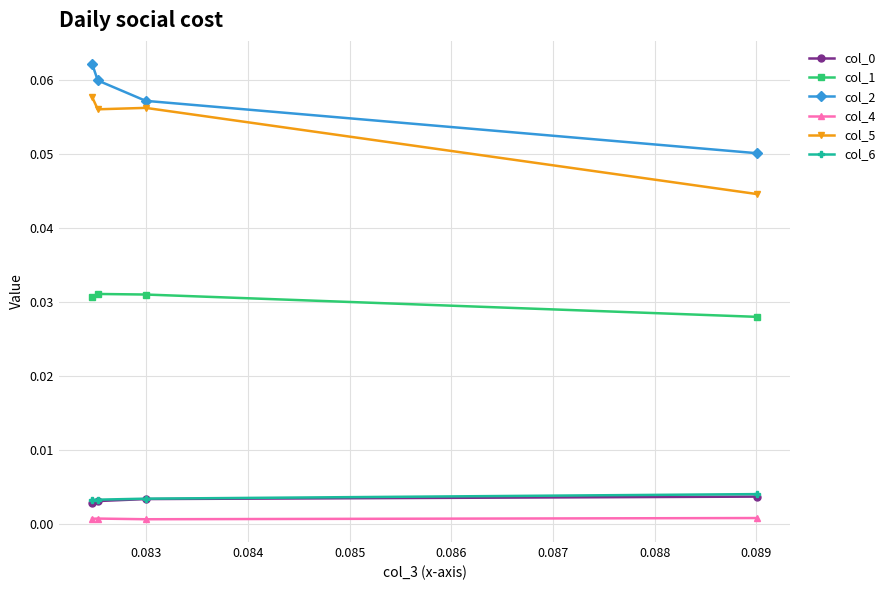

True or false: col_6 and col_5 intersect in this chart.

False